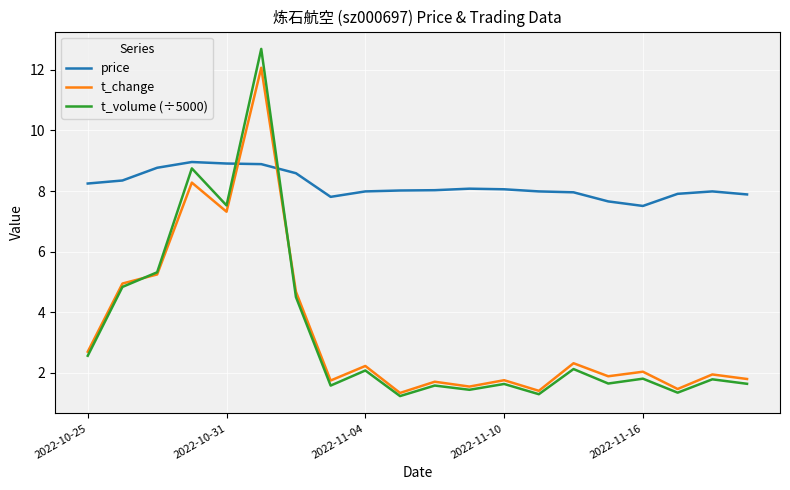

True or false: t_change and t_volume (÷5000) intersect in this chart.

True